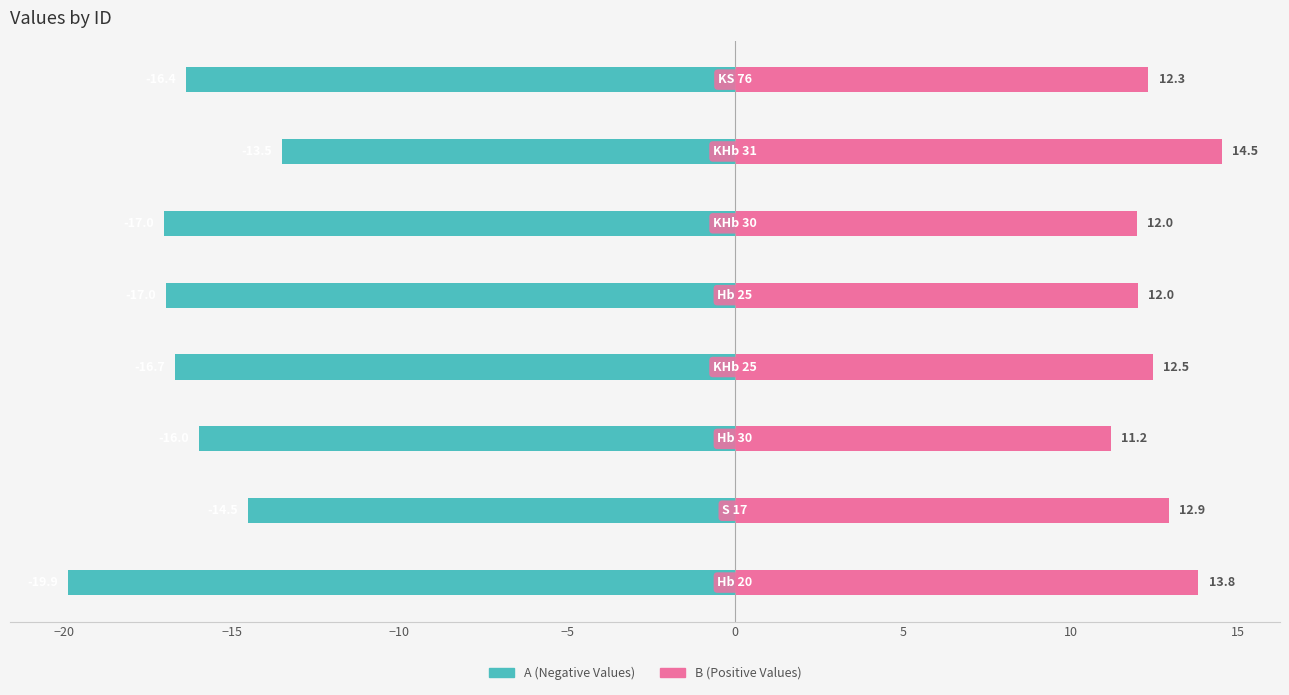

What is the minimum value shown in the chart?

-19.9